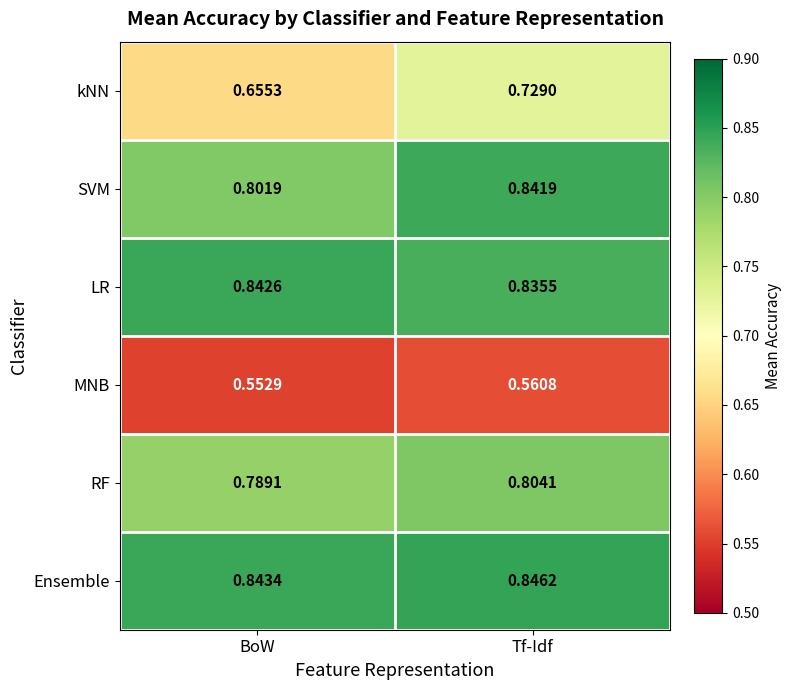

List the series in order of their peak value, highest first.

Ensemble, LR, SVM, RF, kNN, MNB